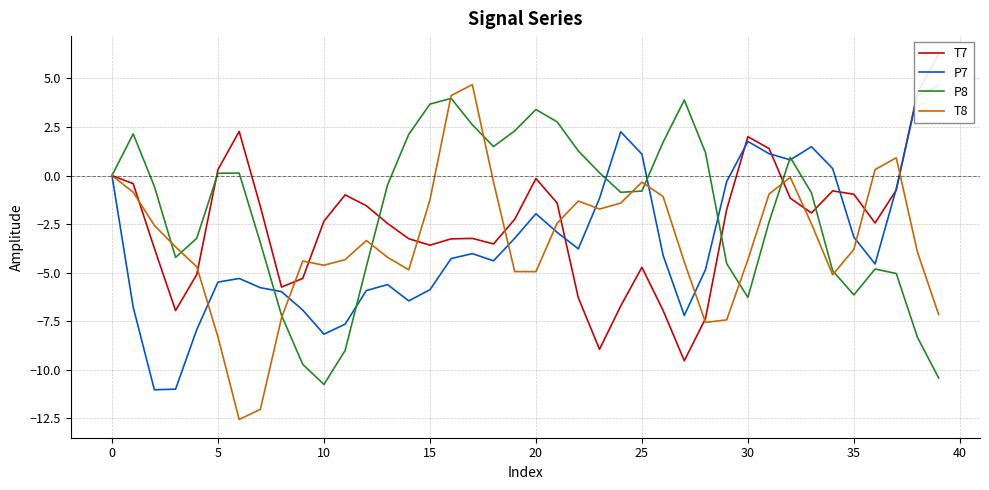

At which category is the sum across all series the highest?

16